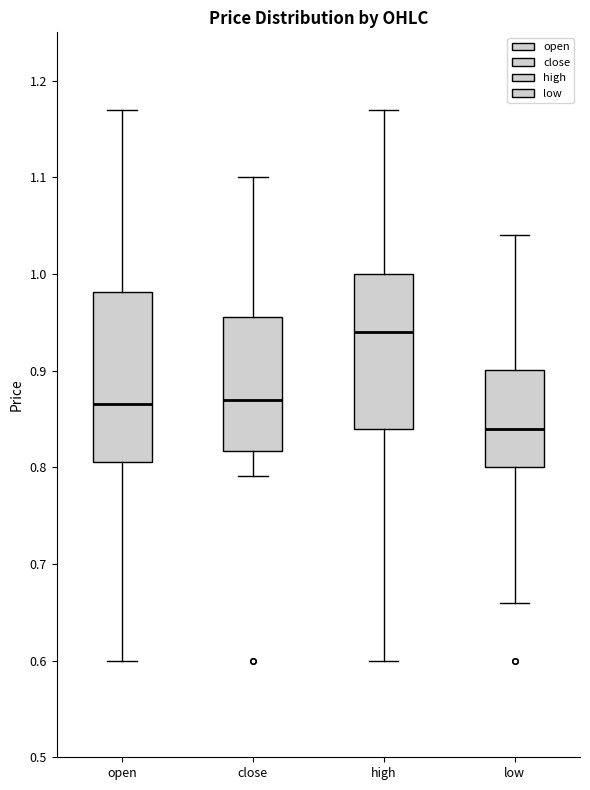

Reading left to right, transcribe this box plot: for each box, give where its median line is, the range the box spans, and where its two whiskers end, as read against the y-axis. The values are not printed on the chart, so give them approximately, as read against the axis.

open: median 0.87, box 0.81 to 0.98, whiskers 0.60 to 1.17
close: median 0.87, box 0.82 to 0.96, whiskers 0.79 to 1.10
high: median 0.94, box 0.84 to 1.00, whiskers 0.60 to 1.17
low: median 0.84, box 0.80 to 0.90, whiskers 0.66 to 1.04